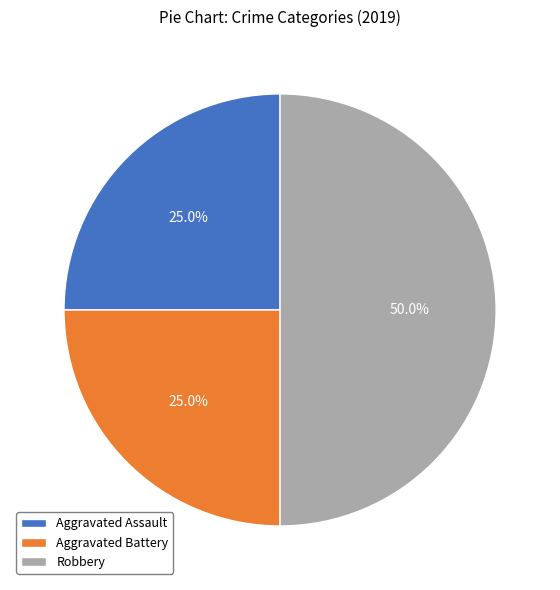

Which has a higher value, Robbery or Aggravated Assault?

Robbery